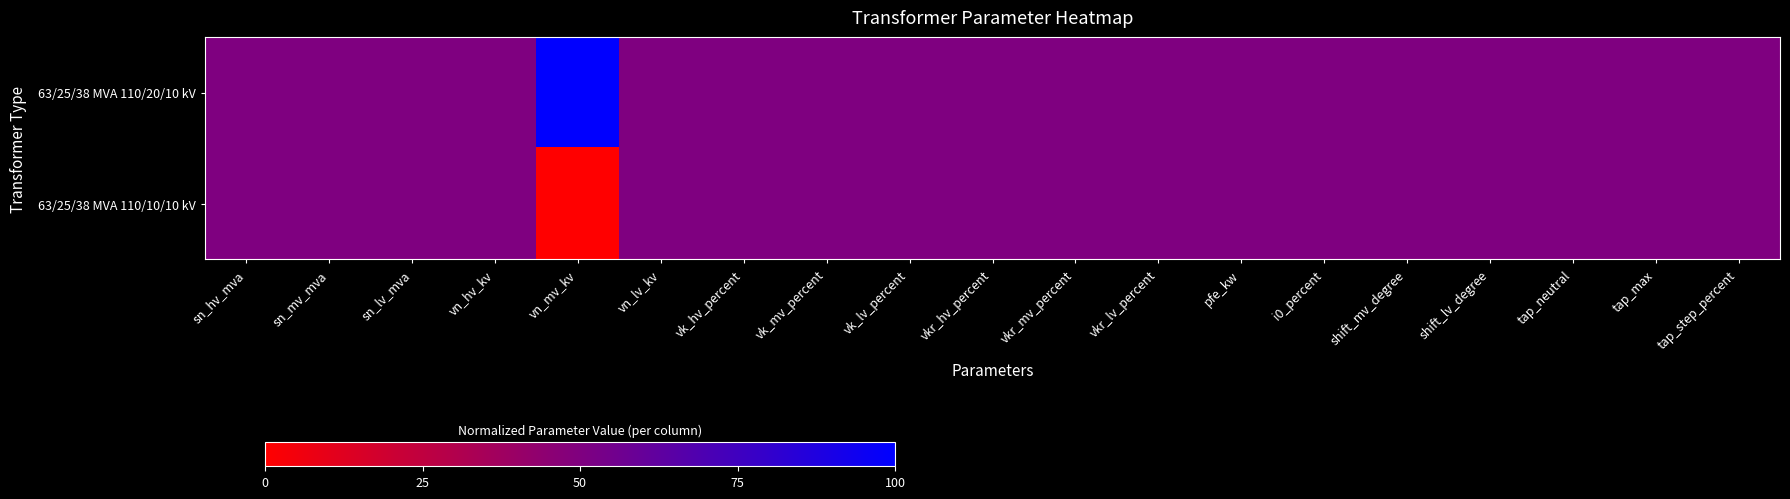

Which series has the largest total across all categories?

63/25/38 MVA 110/20/10 kV